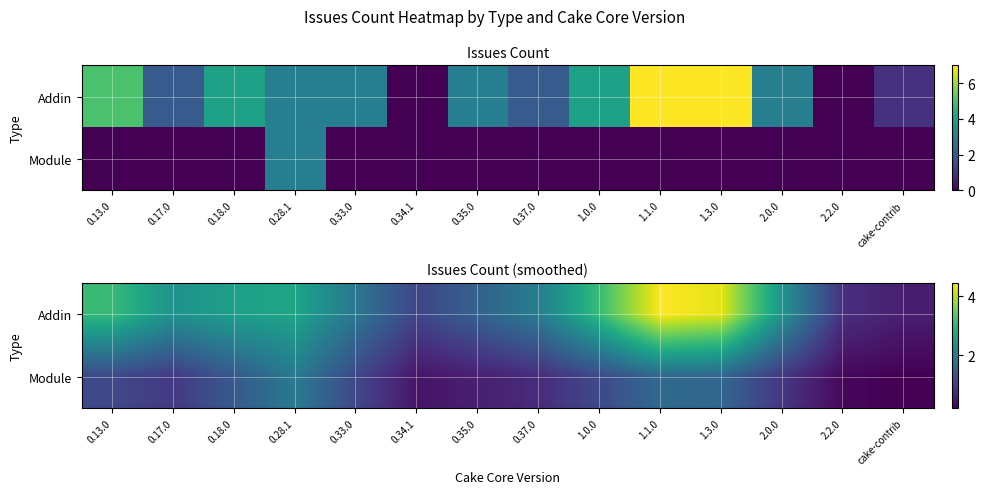

At which label does Module first exceed 1?

0.13.0